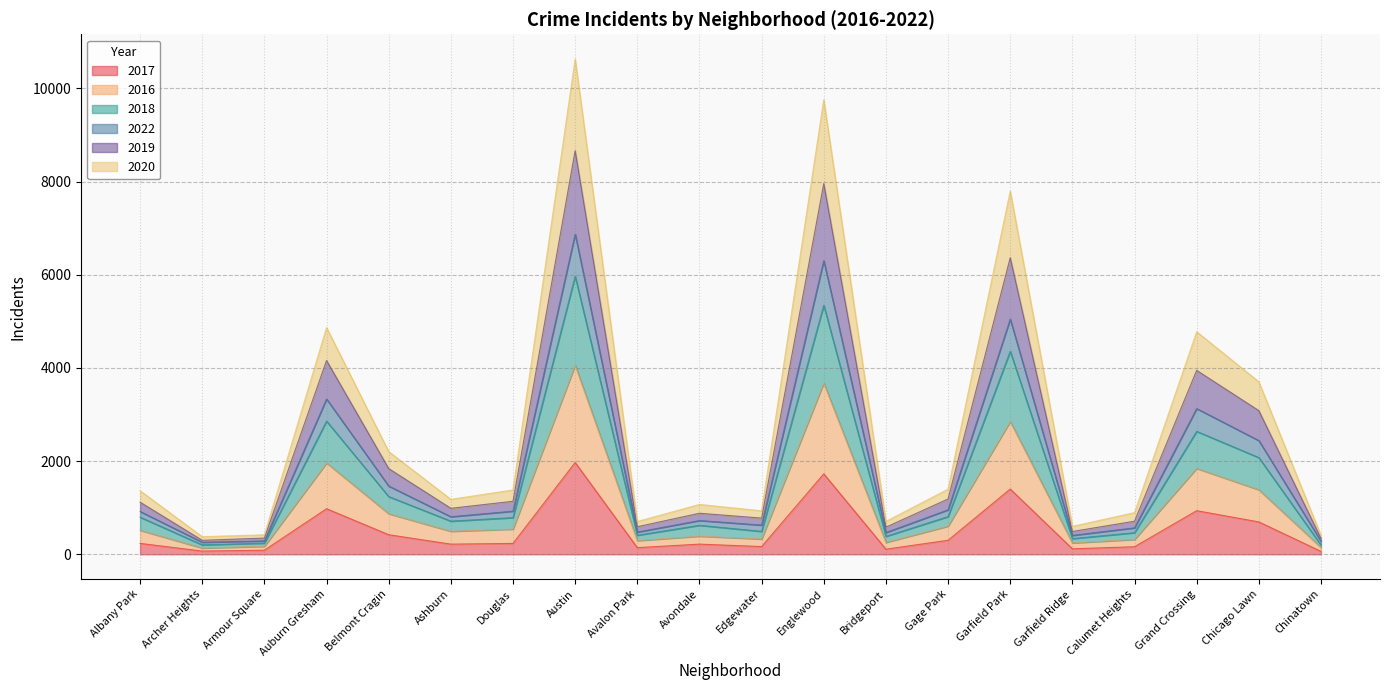

At which label does 2017 reach its peak?

Austin